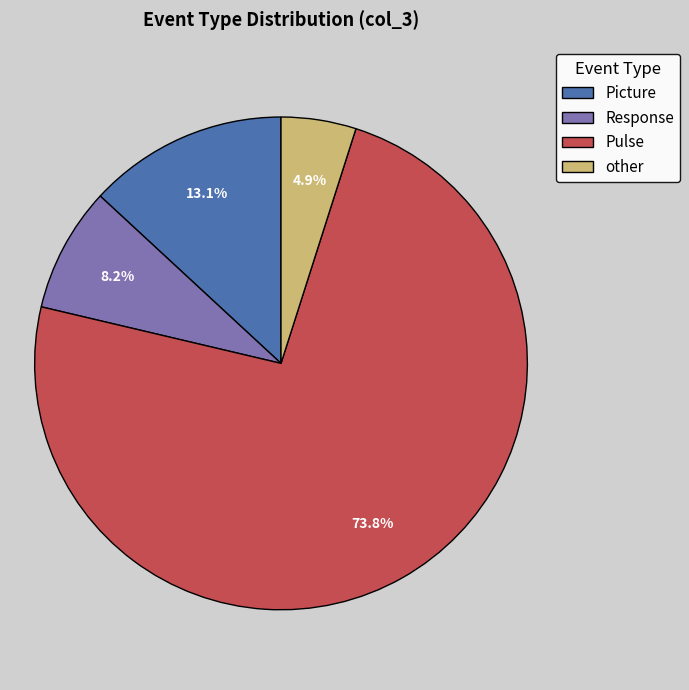

What portion of the pie excludes other?

95.1%